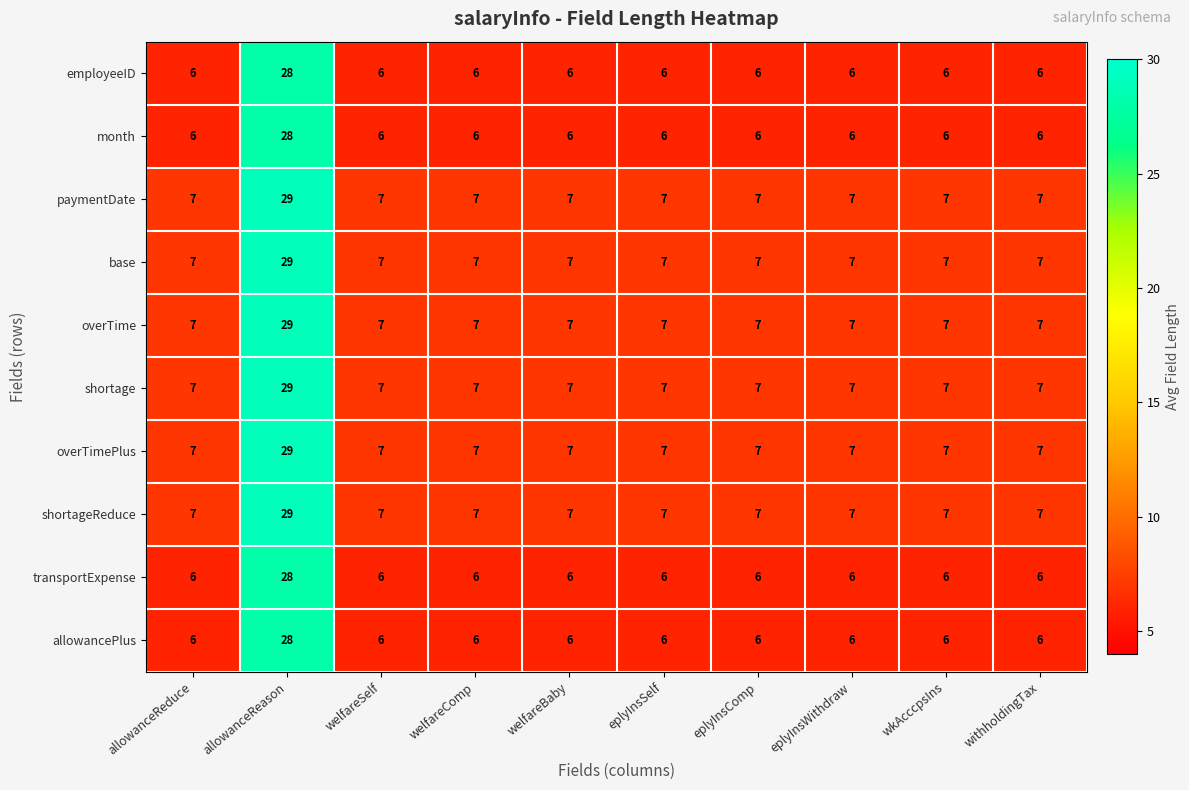

At how many categories does at least one series exceed 6?

10